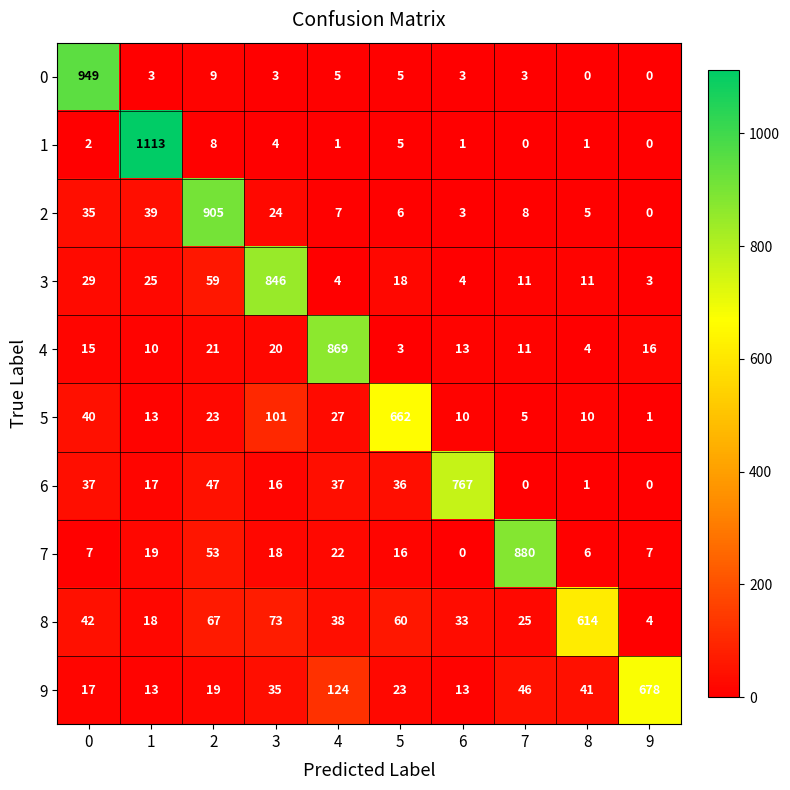

At how many categories does at least one series exceed 756?

7